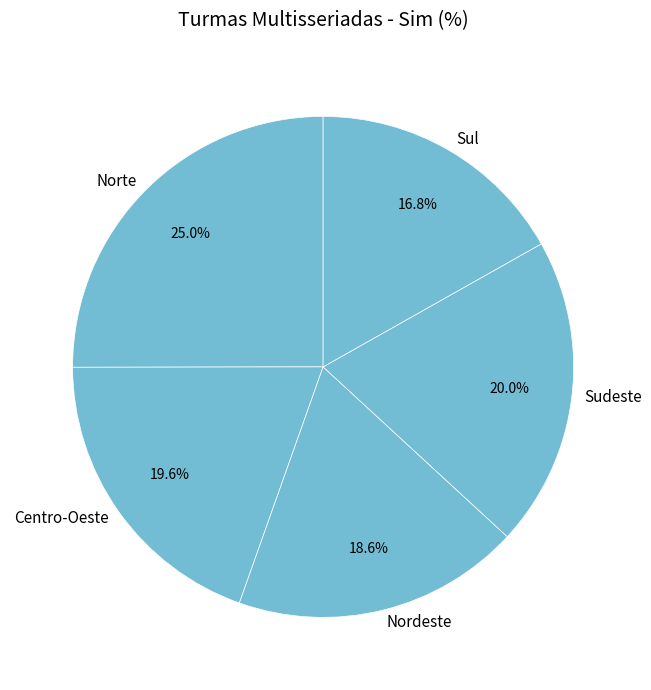

How many slices are in this pie chart?

5